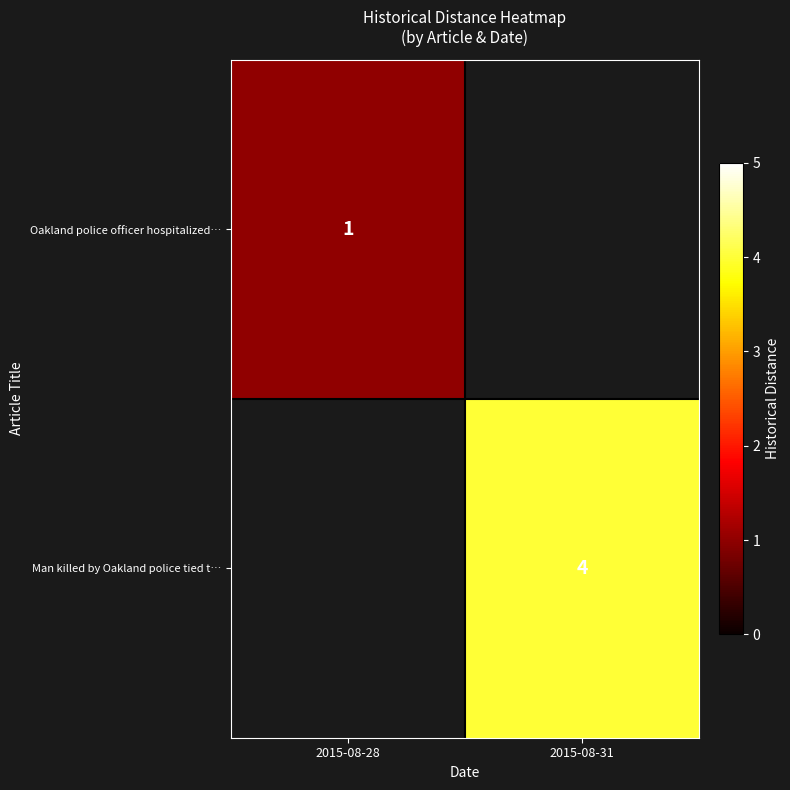

The value of Oakland police officer hospitalized… at 2015-08-28 is 1. True or false?

True